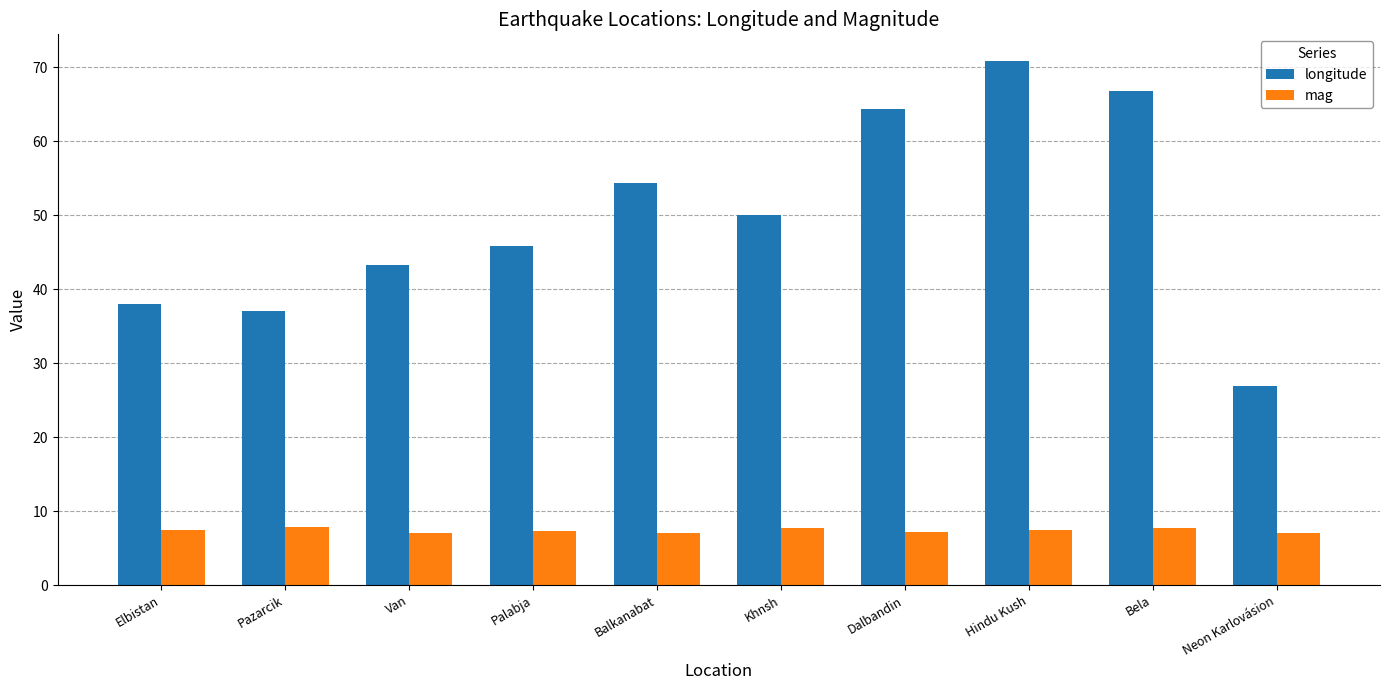

What is the minimum value shown in the chart?

7.0